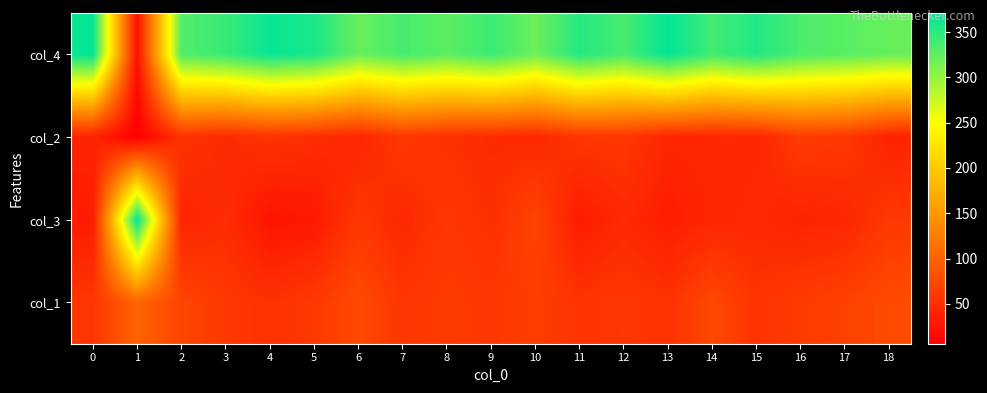

At 8, list the series in order from smallest to largest.

col_2, col_3, col_1, col_4